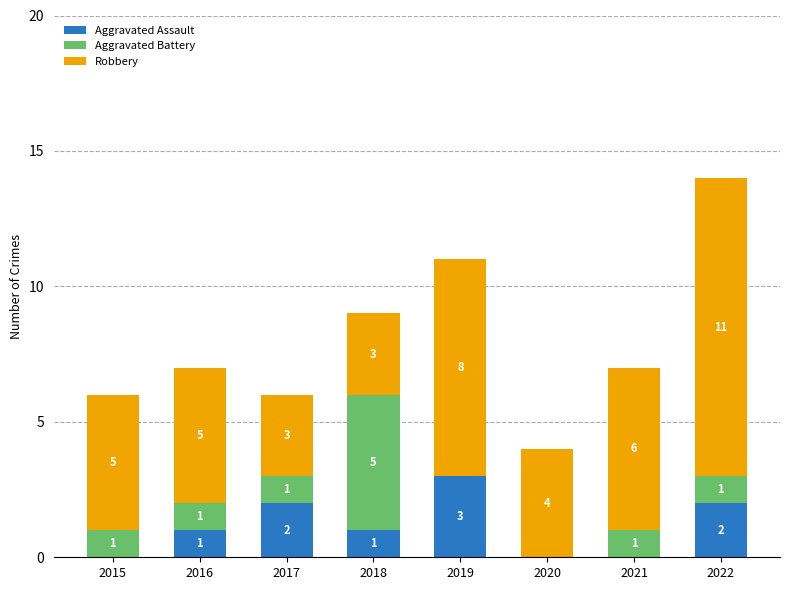

The Aggravated Assault series shows 0 at 2020. True or false?

True